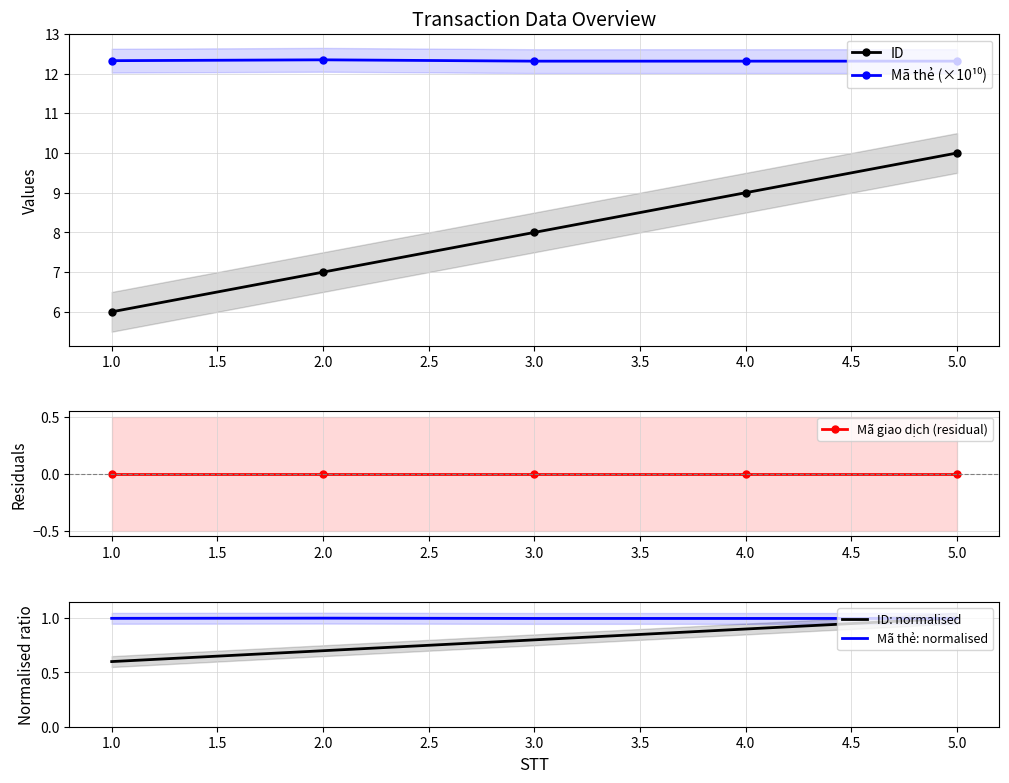

What is the difference between the second highest and second lowest values in the ID: normalised series?

0.2